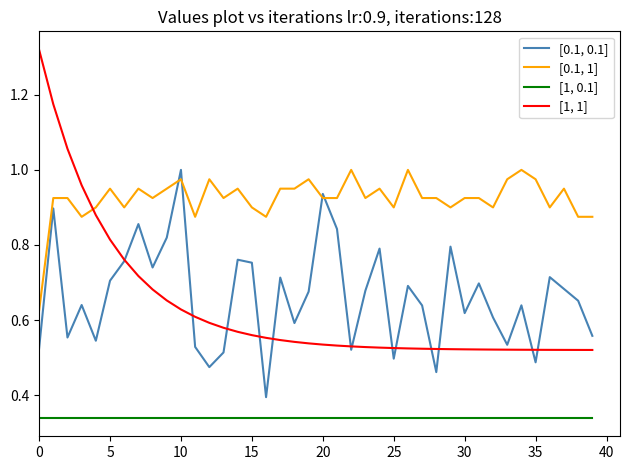

Which series has the largest total across all categories?

[0.1, 1]